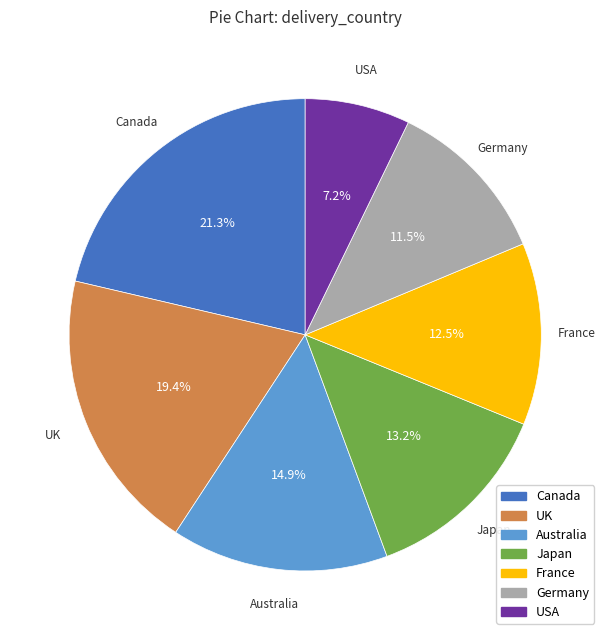

Rank the categories by value from lowest to highest.

USA, Germany, France, Japan, Australia, UK, Canada